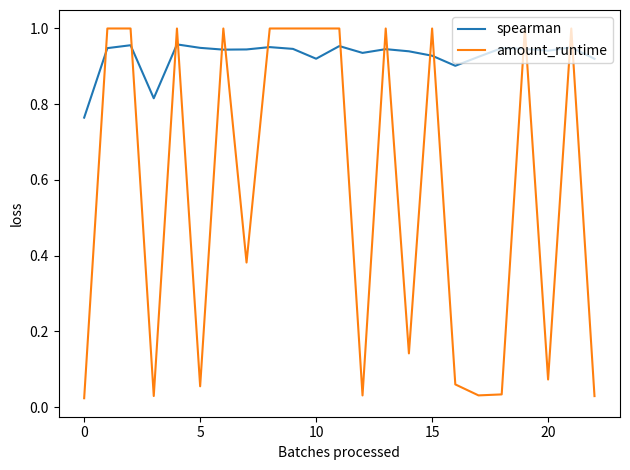

Rank the series by their average value, from lowest to highest.

amount_runtime, spearman